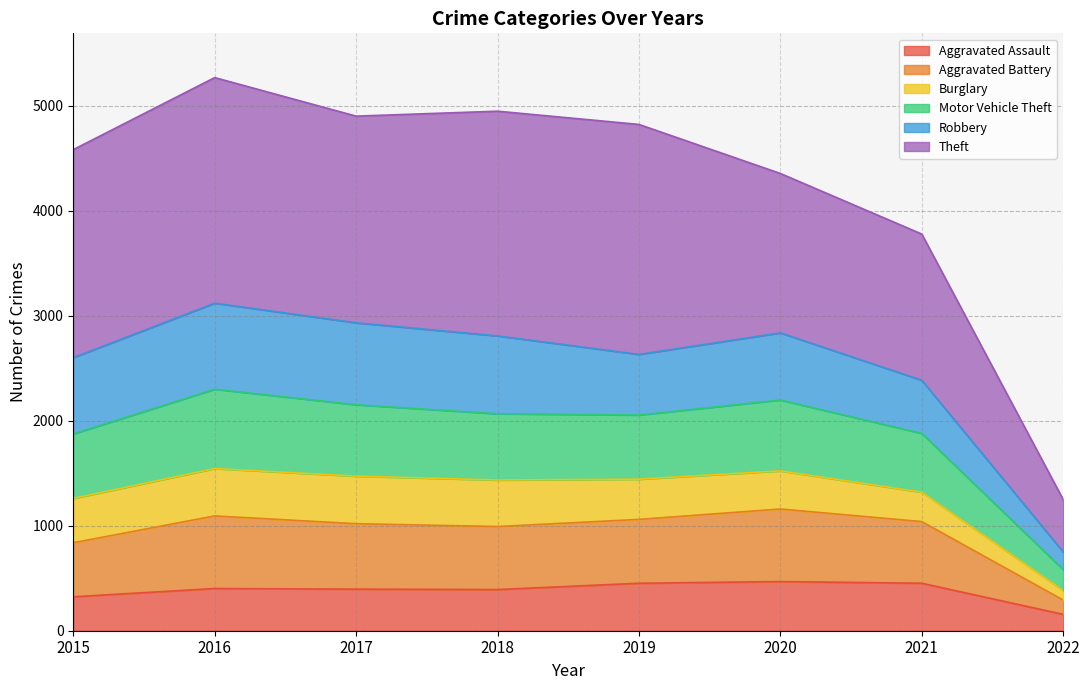

How many lines are shown in the chart?

6